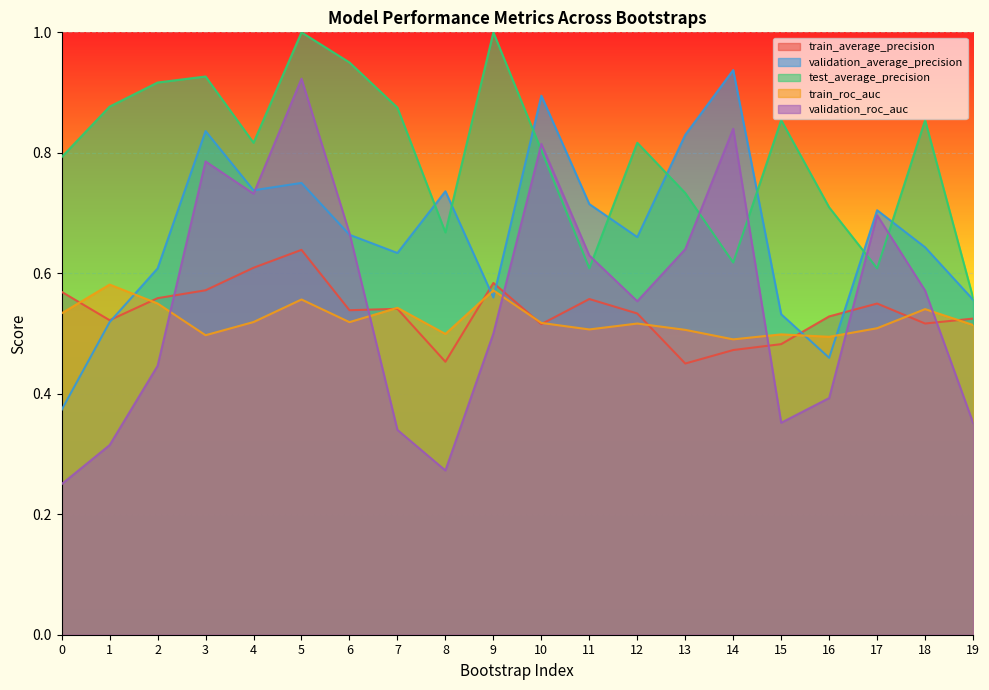

True or false: train_roc_auc and validation_average_precision intersect in this chart.

True